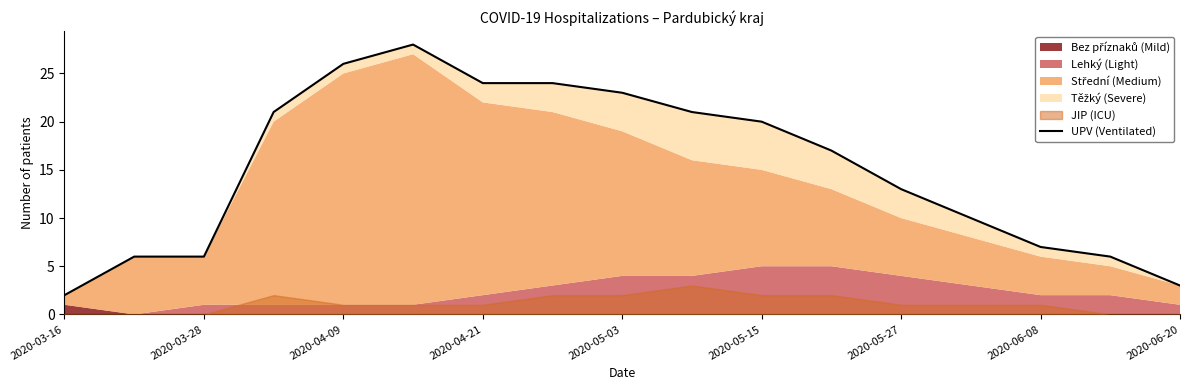

What is the sum of the values at 2020-04-21 and 16?

24